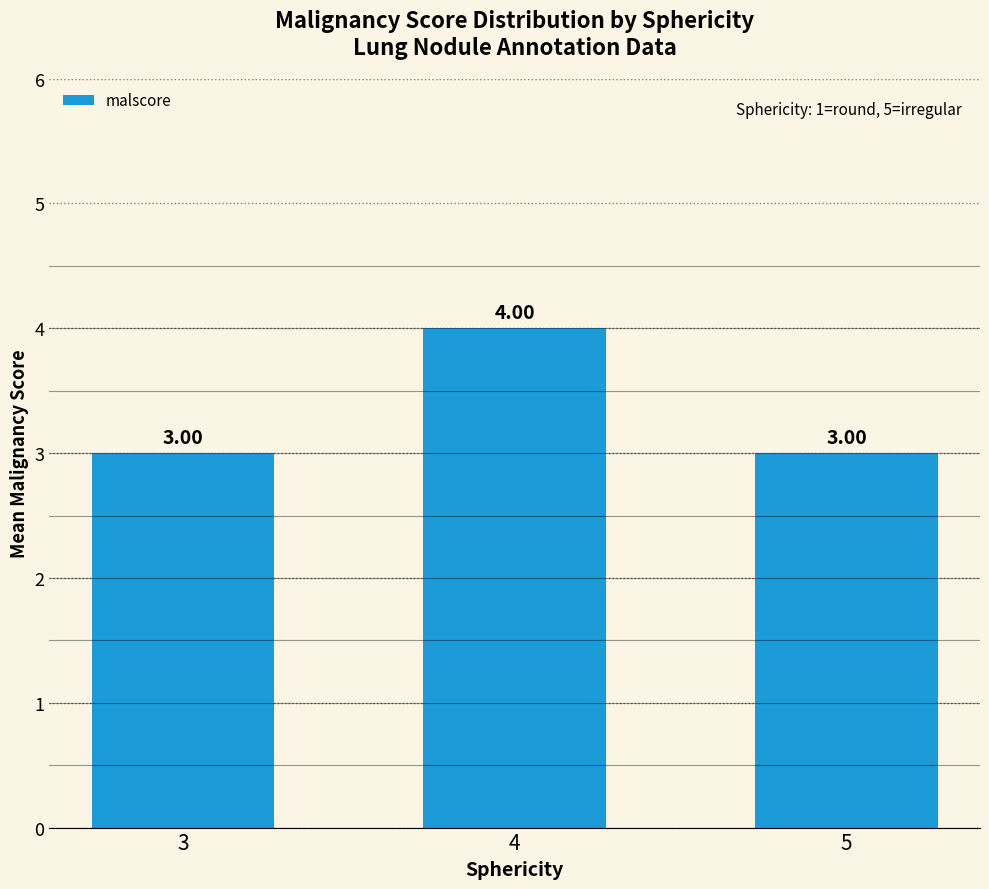

What value does the data have at 5?

3